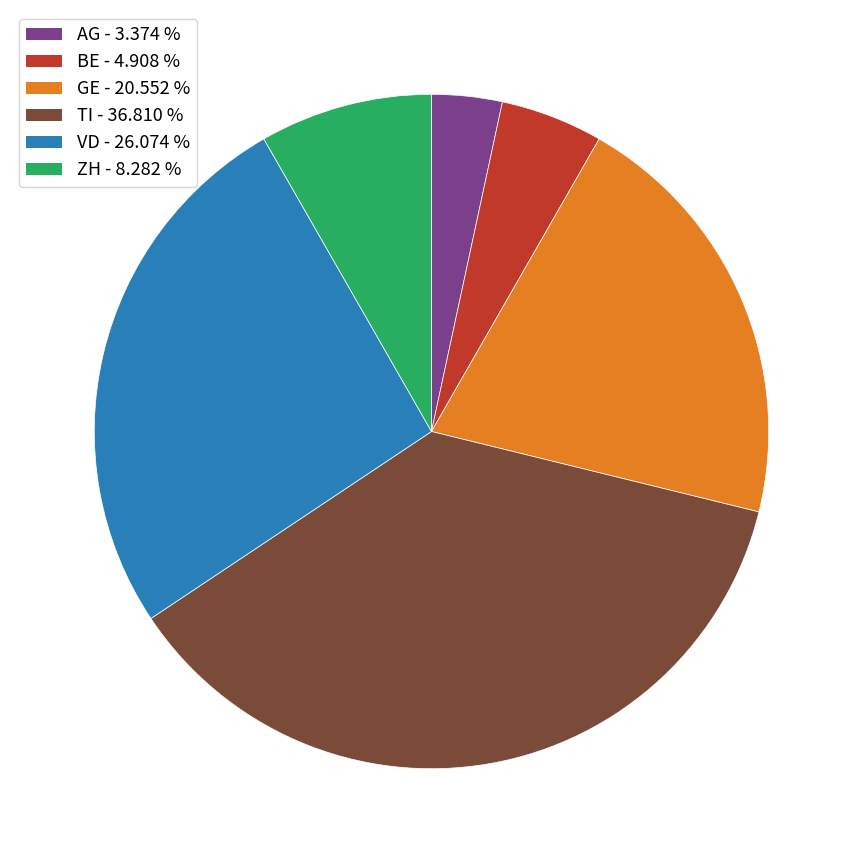

Is there a majority slice in this chart?

No